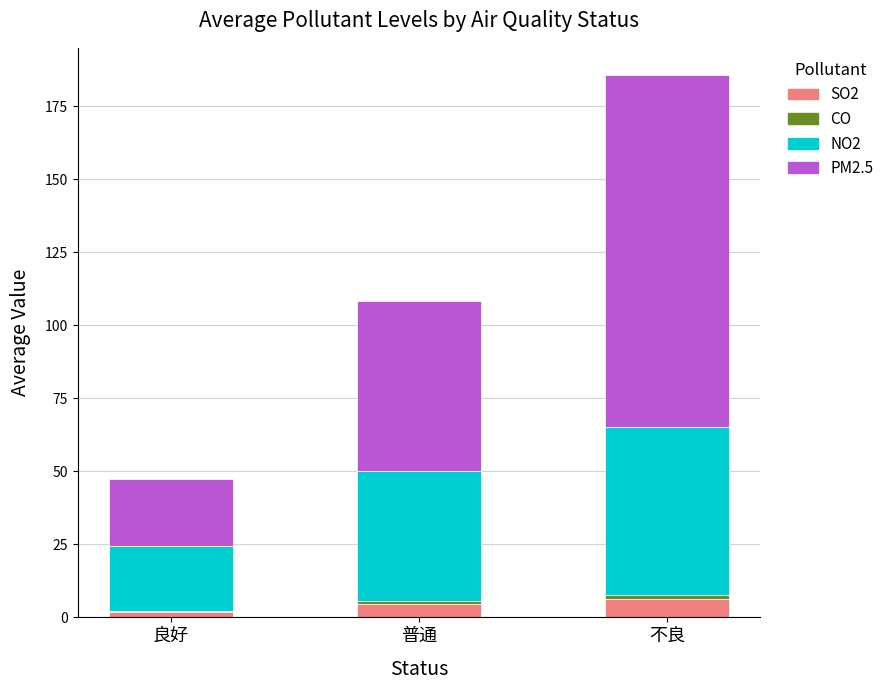

What is the highest value of the SO2 series?

6.4